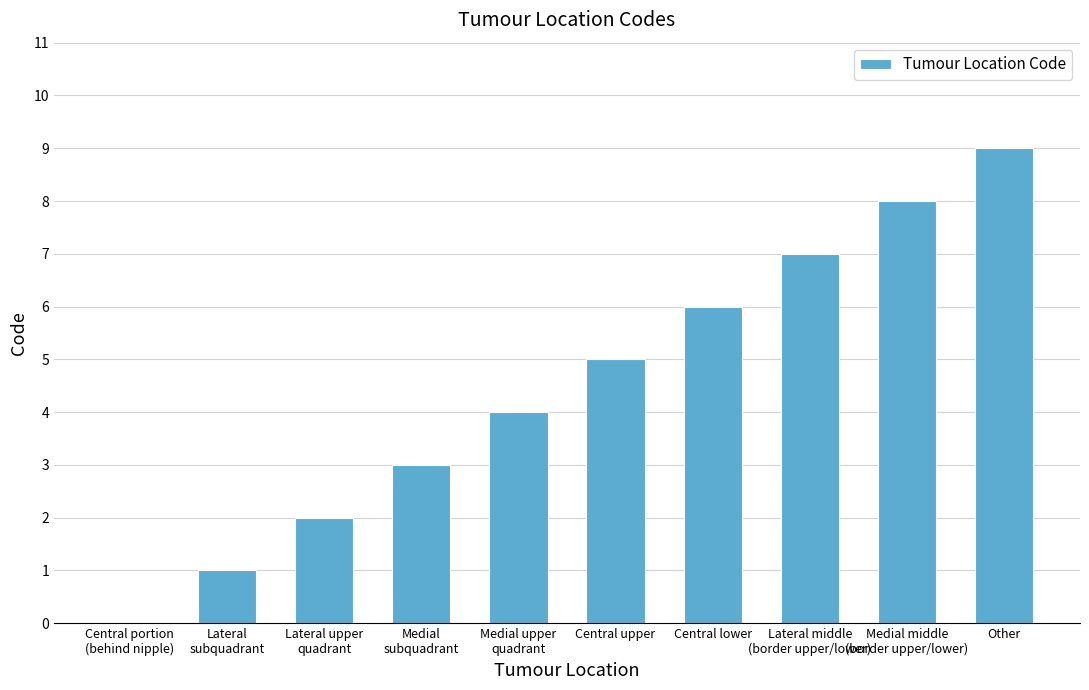

The chart shows a value of 10 at Central lower. True or false?

False